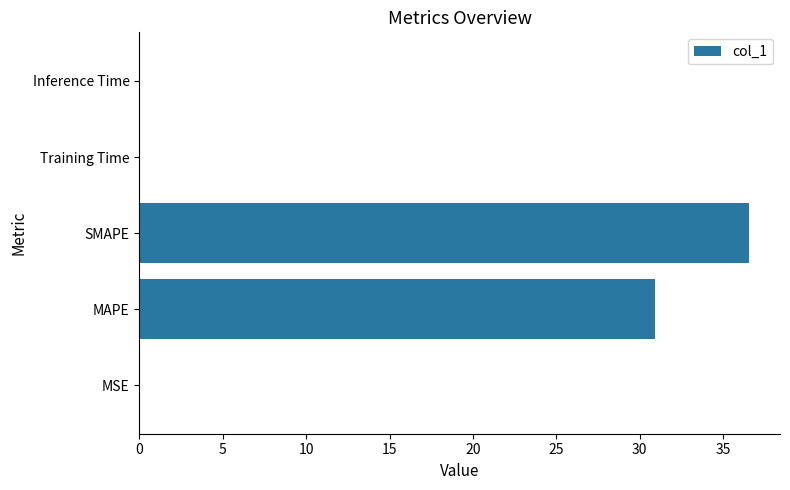

What is the sum of all values?

67.5